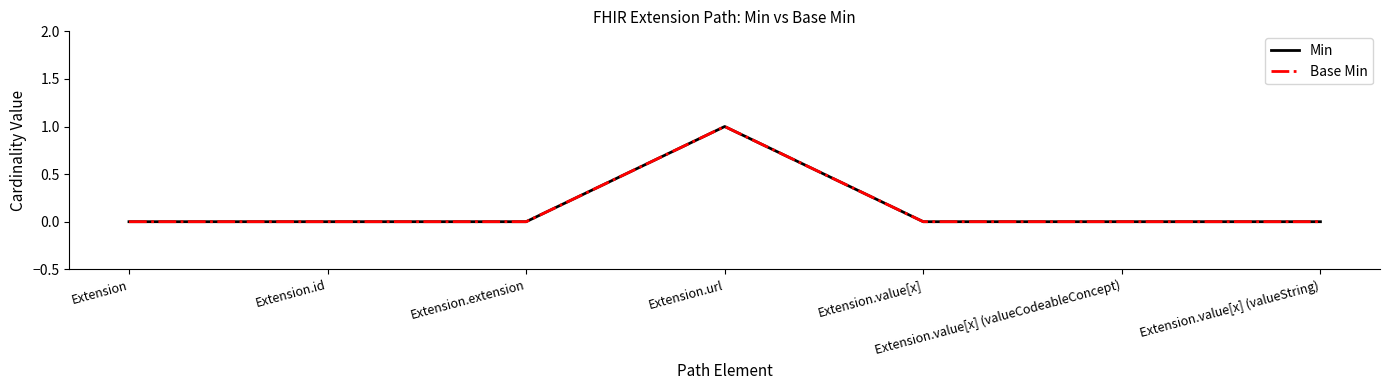

Is this an area chart (filled region under the line)?

No